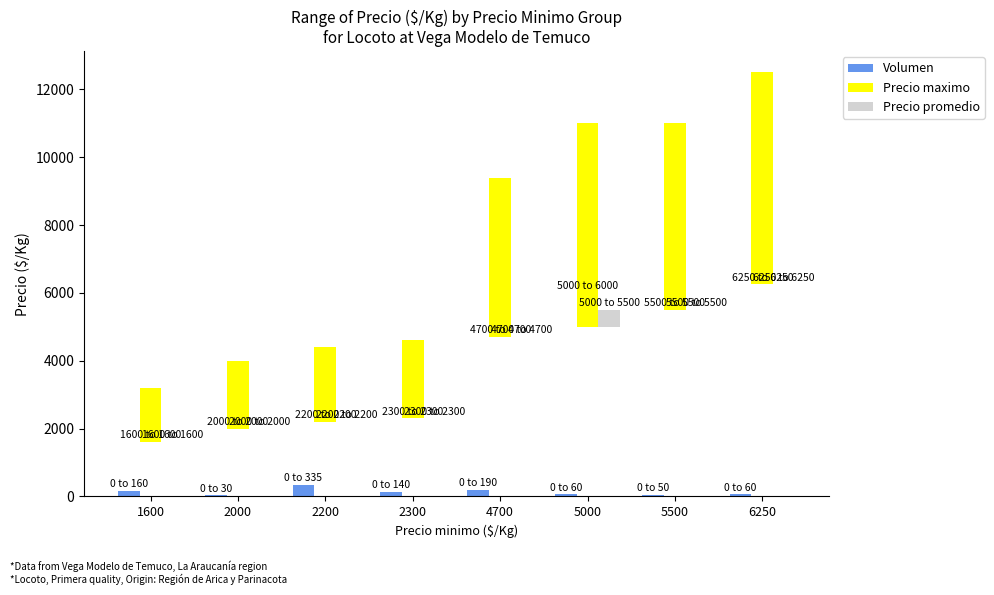

How many series are shown in this chart?

3